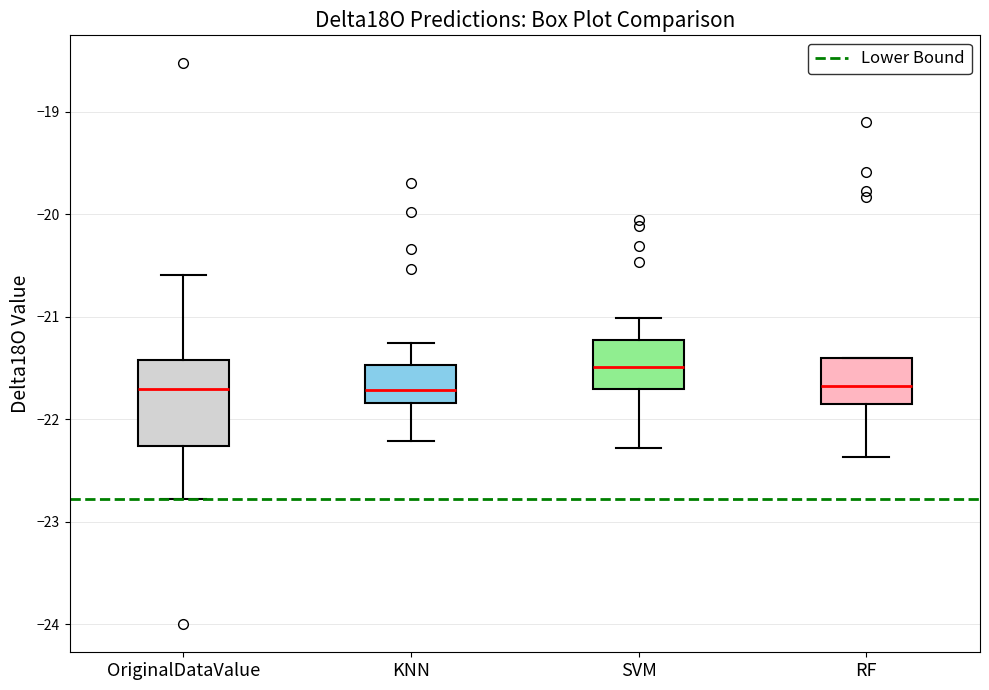

Reading left to right, read every box against the y-axis: the position of its median line, the range the box covers, and the ends of its whiskers. The values are not printed on the chart, so give them approximately, as read against the axis.

OriginalDataValue: median -21.7, box -22.3 to -21.4, whiskers -22.8 to -20.6
KNN: median -21.7, box -21.8 to -21.5, whiskers -22.2 to -21.3
SVM: median -21.5, box -21.7 to -21.2, whiskers -22.3 to -21.0
RF: median -21.7, box -21.9 to -21.4, whiskers -22.4 to -21.4